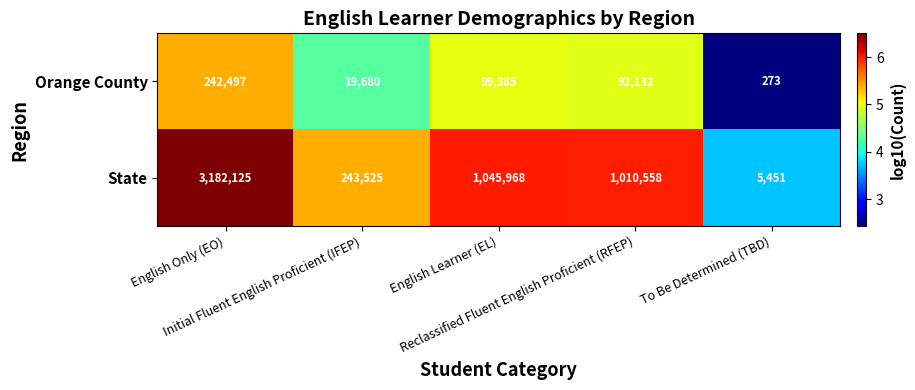

List the series in order of their peak value, lowest first.

Orange County, State